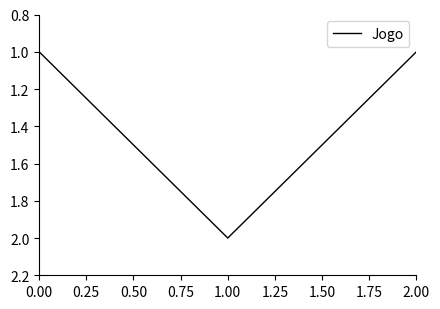

Reading left to right, transcribe all the data shown in this chart.

1	2	1